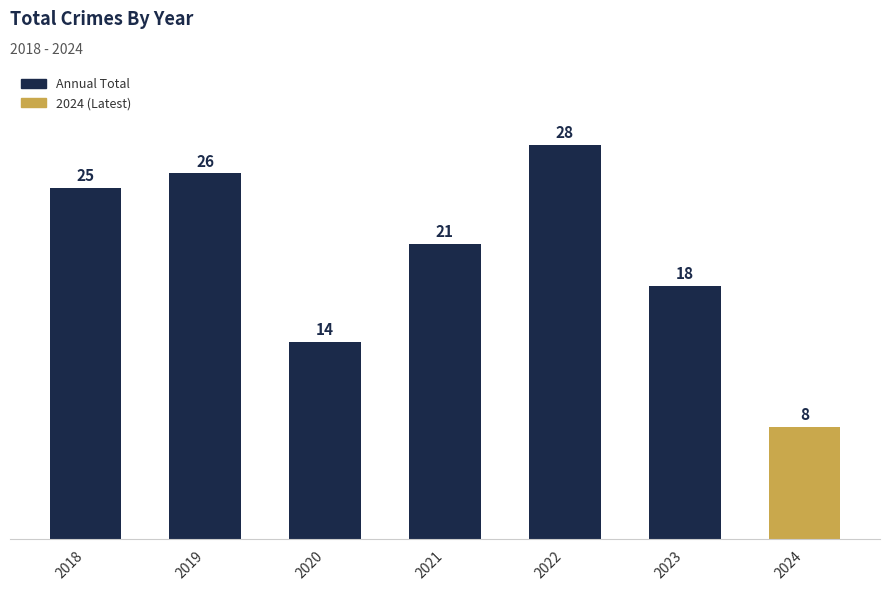

How many categories are shown in the chart?

7